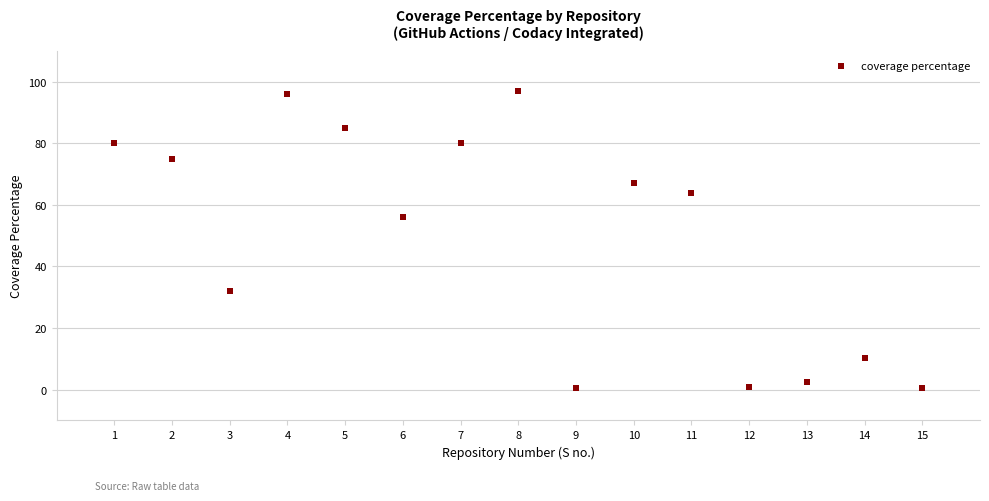

What is the range of X values (max minus min)?

14.0